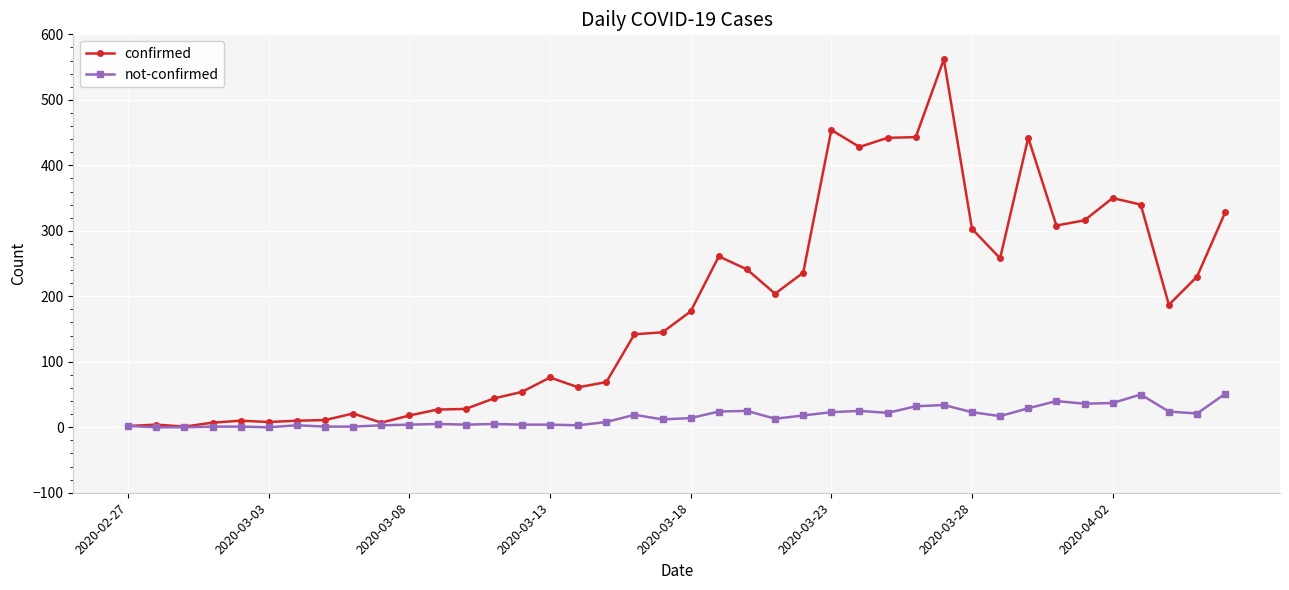

What is the sum of all not-confirmed values?

638